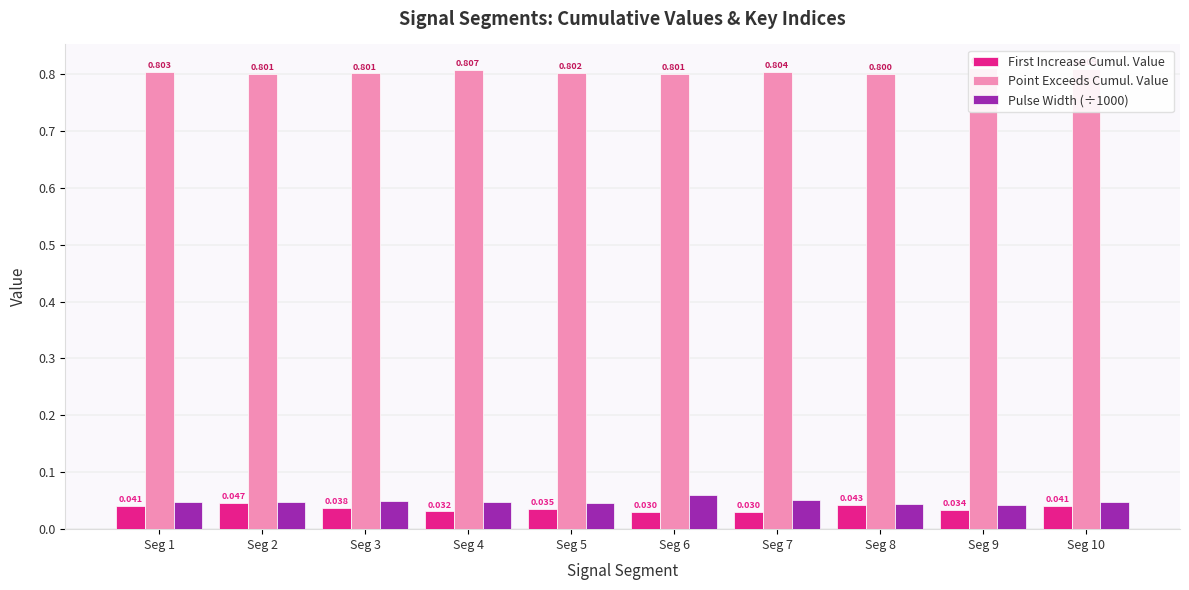

How many groups of bars are there?

10